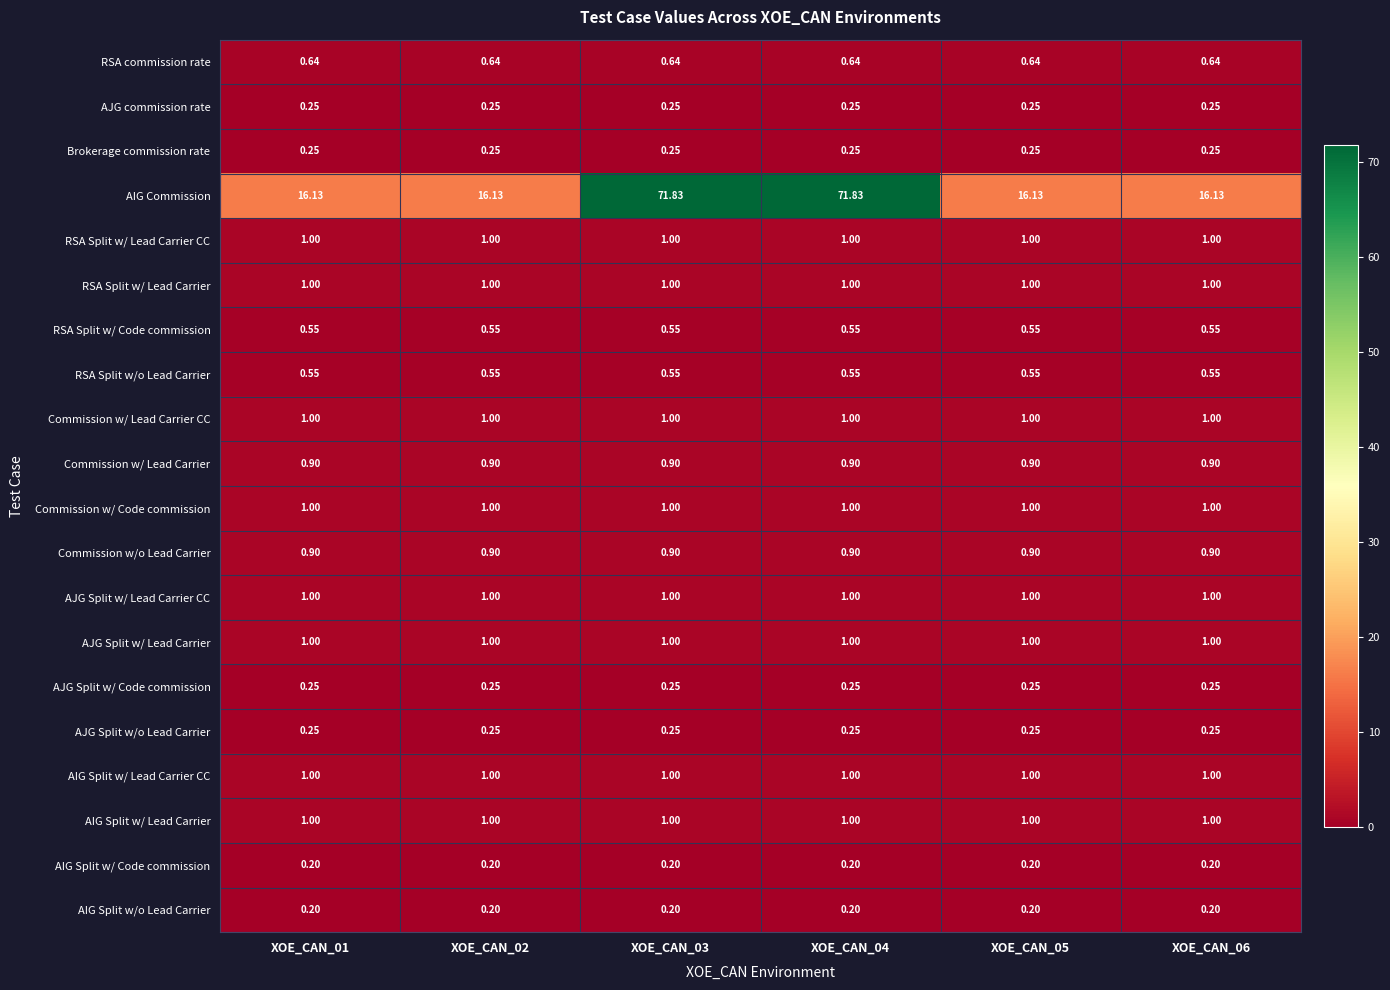

Count the number of data series in this chart.

20